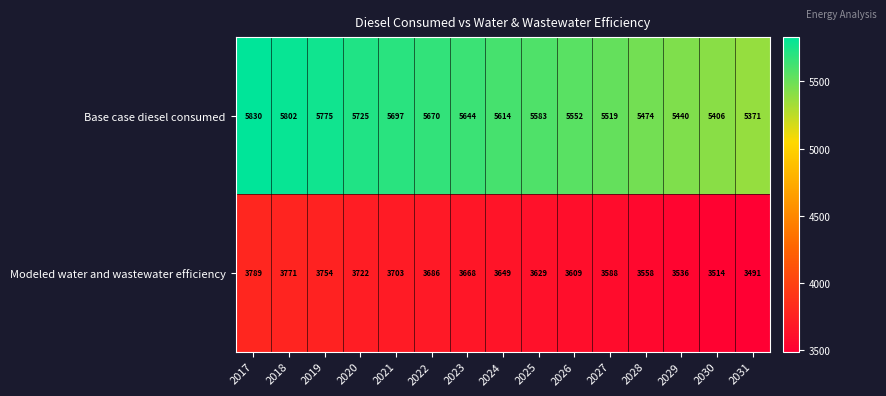

Reading left to right, extract all data points from this chart.

Base case diesel consumed: 5830	5802	5775	5725	5697	5670	5644	5614	5583	5552	5519	5474	5440	5406	5371
Modeled water and wastewater efficiency: 3789	3771	3754	3722	3703	3686	3668	3649	3629	3609	3588	3558	3536	3514	3491